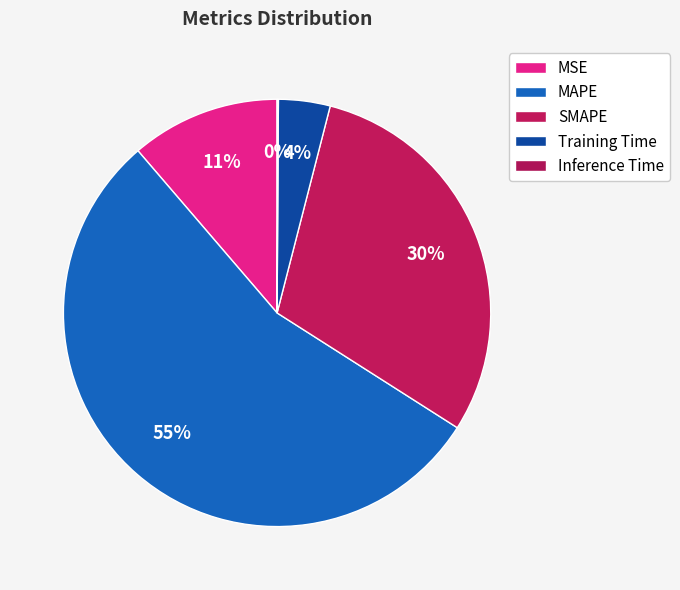

What percentage is the Training Time slice, to the nearest percent?

4%